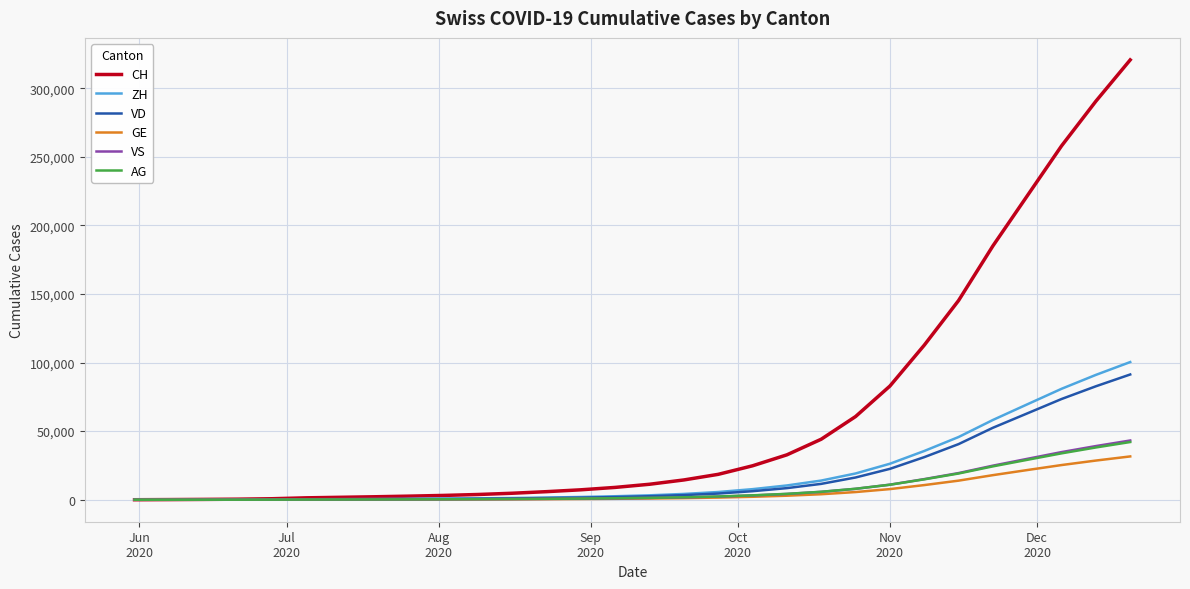

Which series has the largest total across all categories?

CH